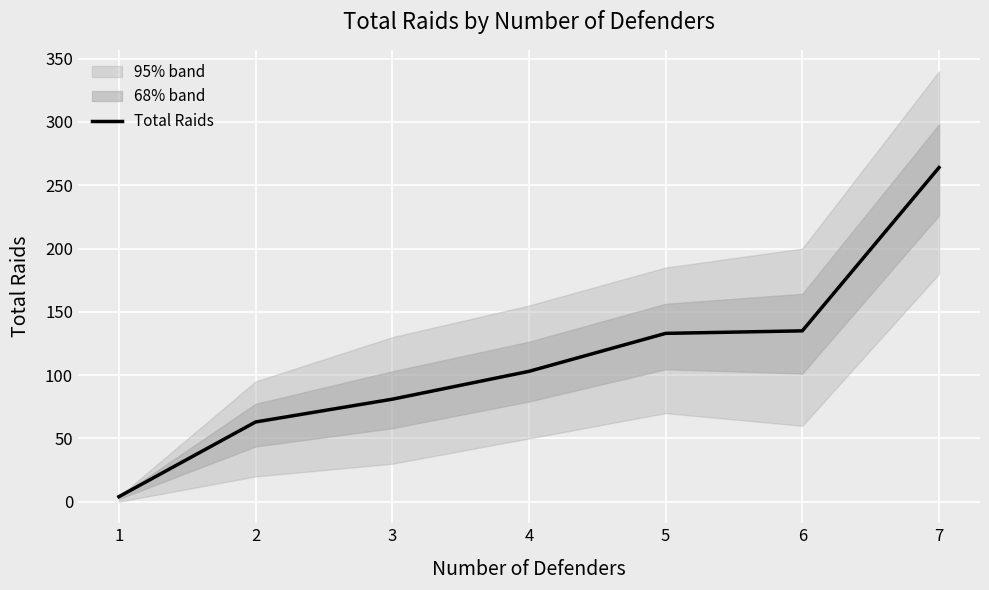

The value of Total Raids at 4 is 103. True or false?

True